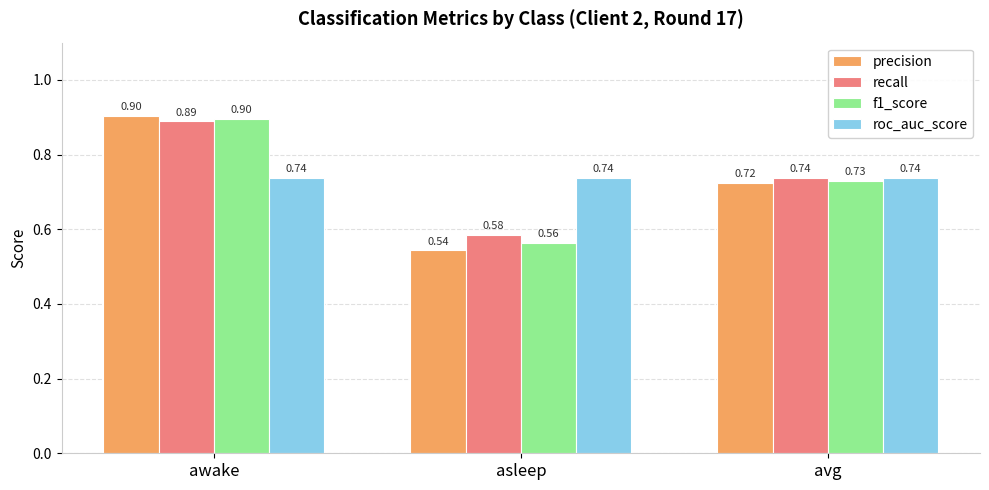

Which series has the largest range (max minus min)?

precision